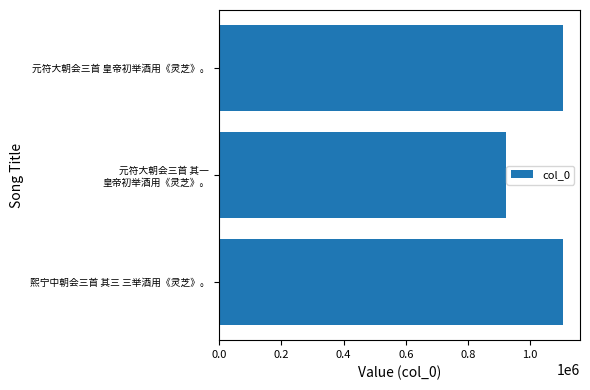

What is the difference between the maximum and minimum values?

181280